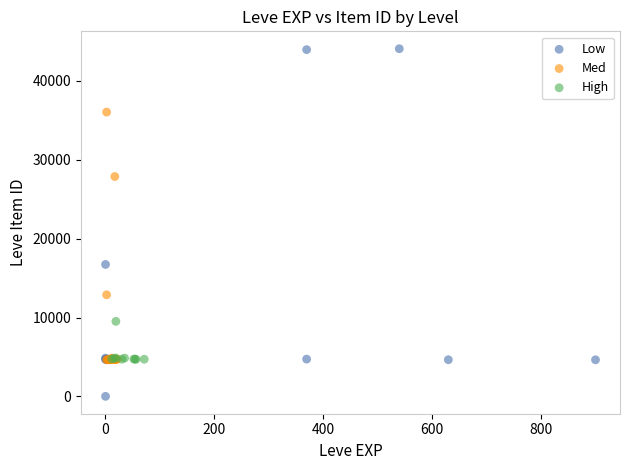

Which series has the widest spread of Y values?

Low